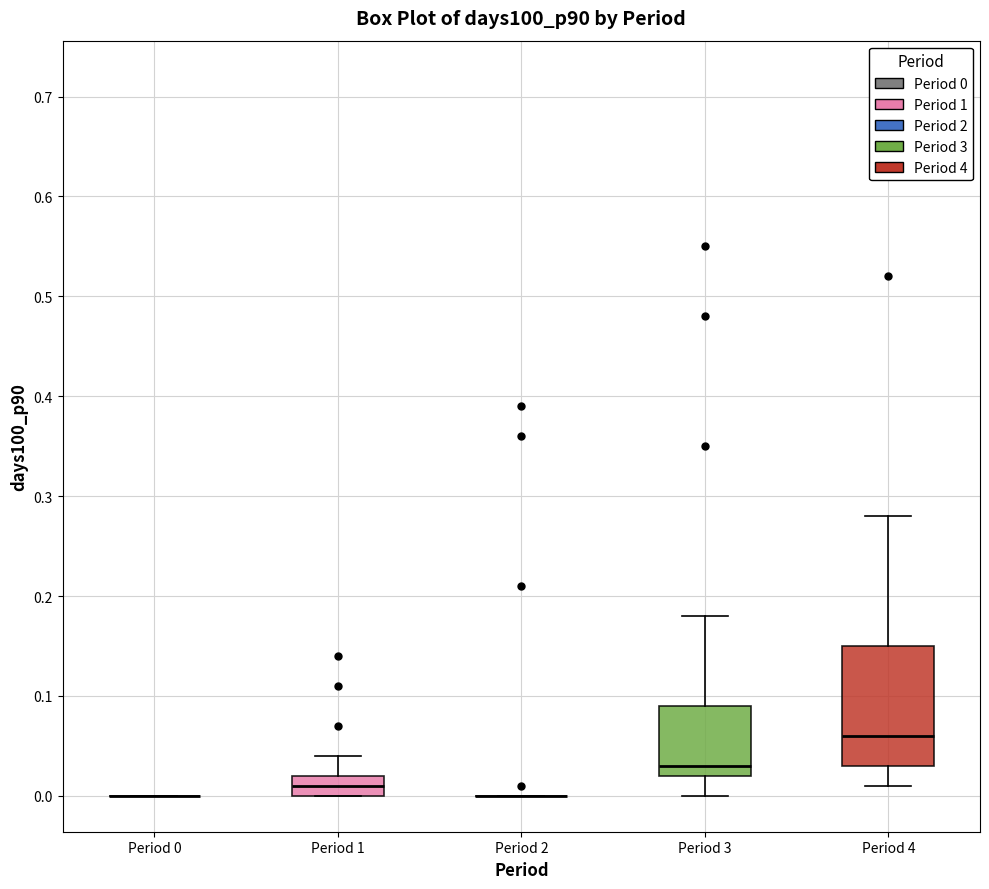

Reading left to right, transcribe this box plot: for each box, give where its median line is, the range the box spans, and where its two whiskers end, as read against the y-axis. The values are not printed on the chart, so give them approximately, as read against the axis.

Period 0: box collapsed to a line at 0.00, whiskers 0.00 to 0.00
Period 1: median 0.01, box 0.00 to 0.02, whiskers 0.00 to 0.04
Period 2: box collapsed to a line at 0.00, whiskers 0.00 to 0.00
Period 3: median 0.03, box 0.02 to 0.09, whiskers 0.00 to 0.18
Period 4: median 0.06, box 0.03 to 0.15, whiskers 0.01 to 0.28